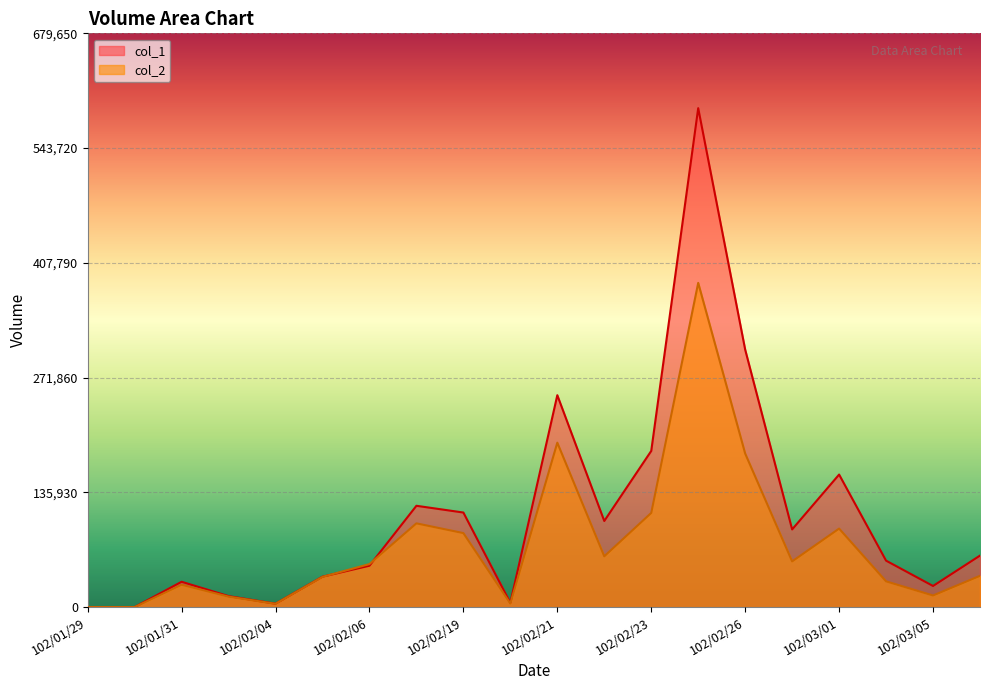

At how many categories does at least one series exceed 412550?

1